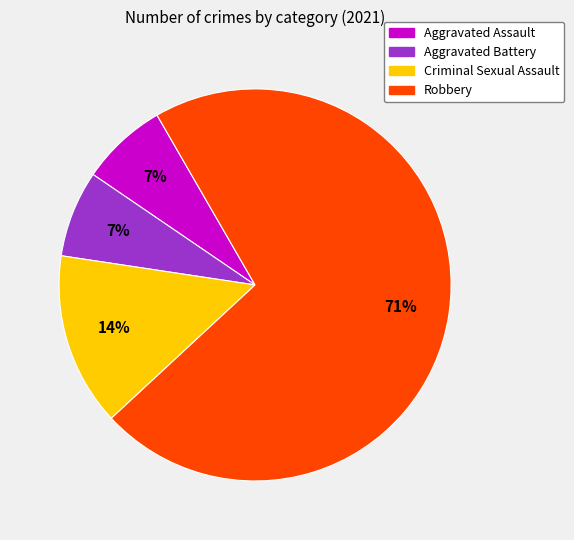

What is the largest slice in the pie chart?

Robbery